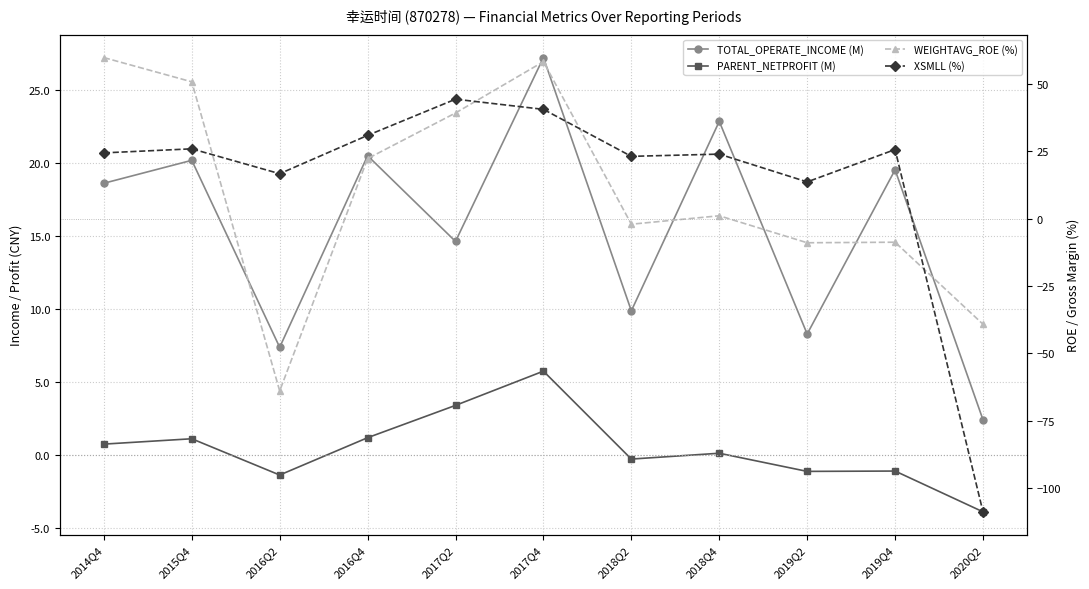

True or false: PARENT_NETPROFIT (M) and TOTAL_OPERATE_INCOME (M) cross at least once.

False